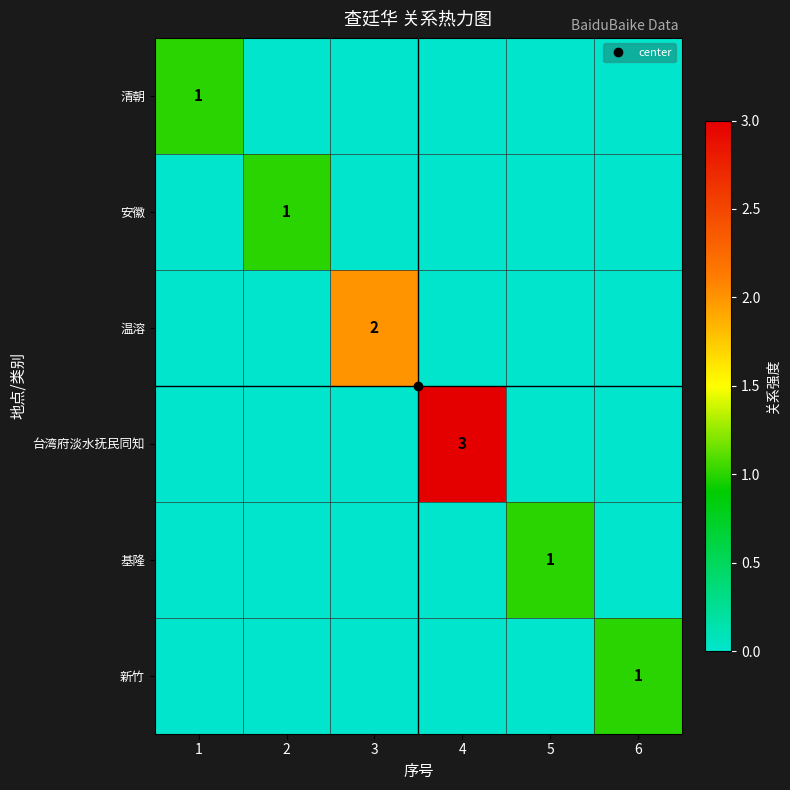

At 6, list the series in order from largest to smallest.

新竹, 清朝, 安徽, 温溶, 台湾府淡水抚民同知, 基隆